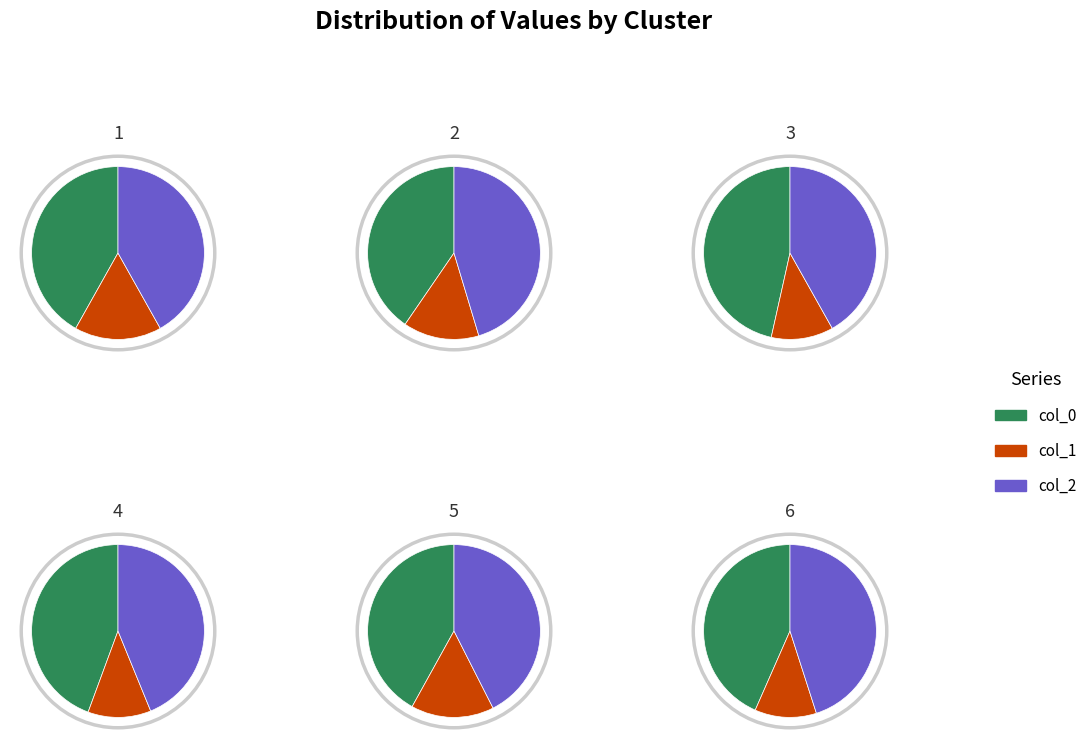

Between 1 and 0, which is larger?

1